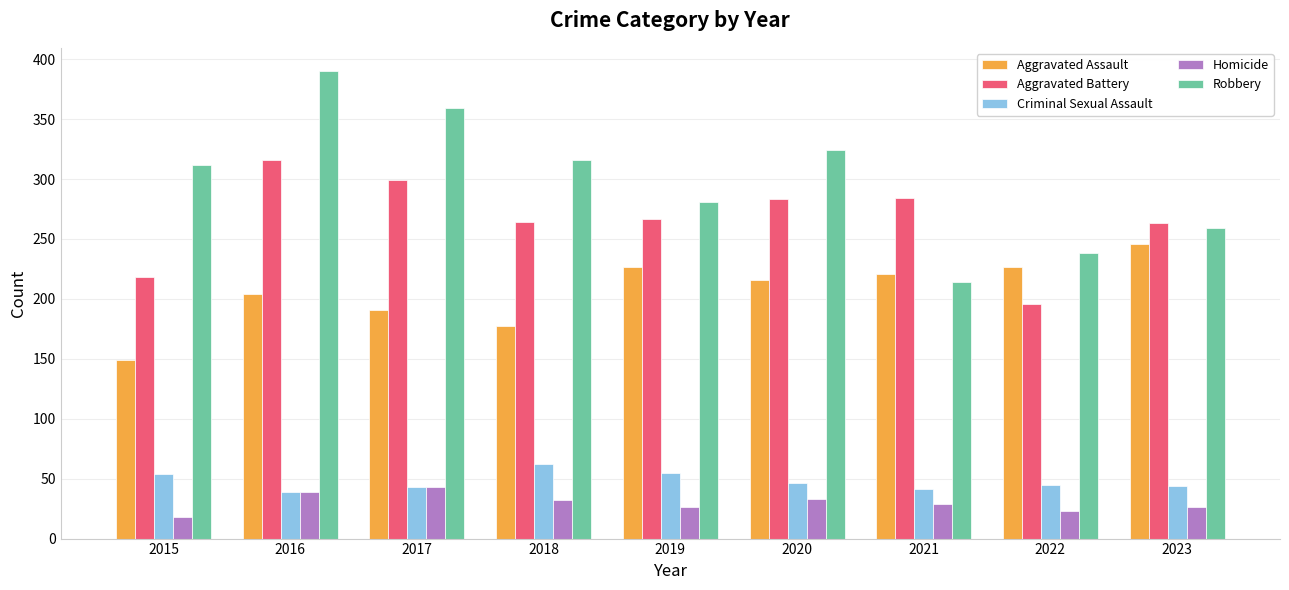

Rank the series by their maximum value, from highest to lowest.

Robbery, Aggravated Battery, Aggravated Assault, Criminal Sexual Assault, Homicide